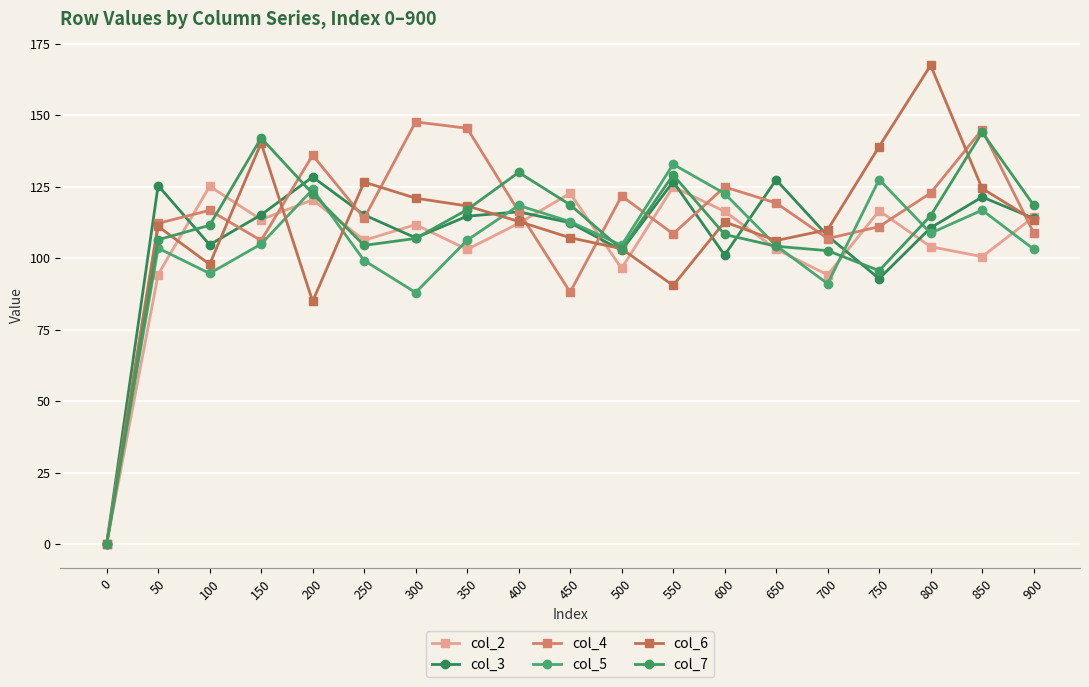

What is the highest value of the col_2 series?

125.1